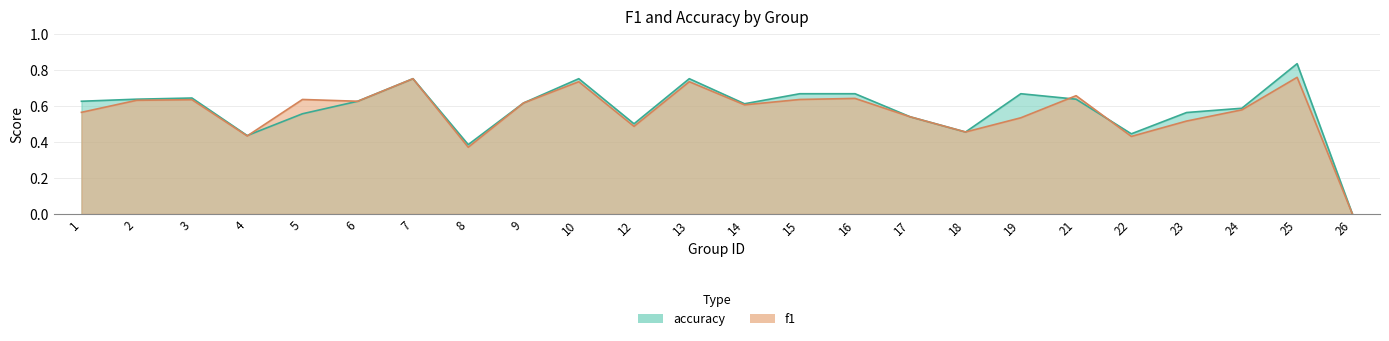

Which series has the largest total across all categories?

accuracy